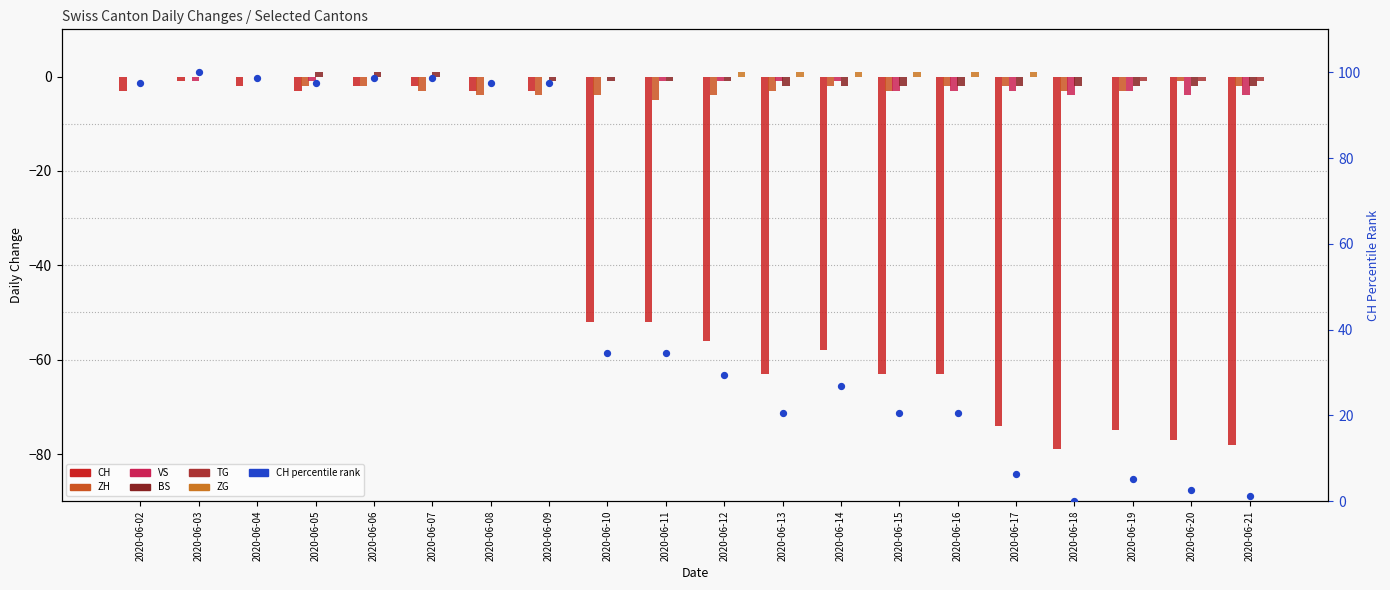

At which category is the sum across all series the highest?

2020-06-03